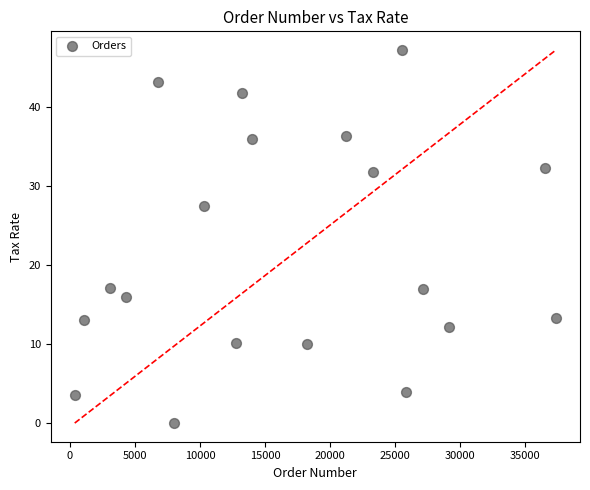

What is the range of Y values (max minus min)?

47.2